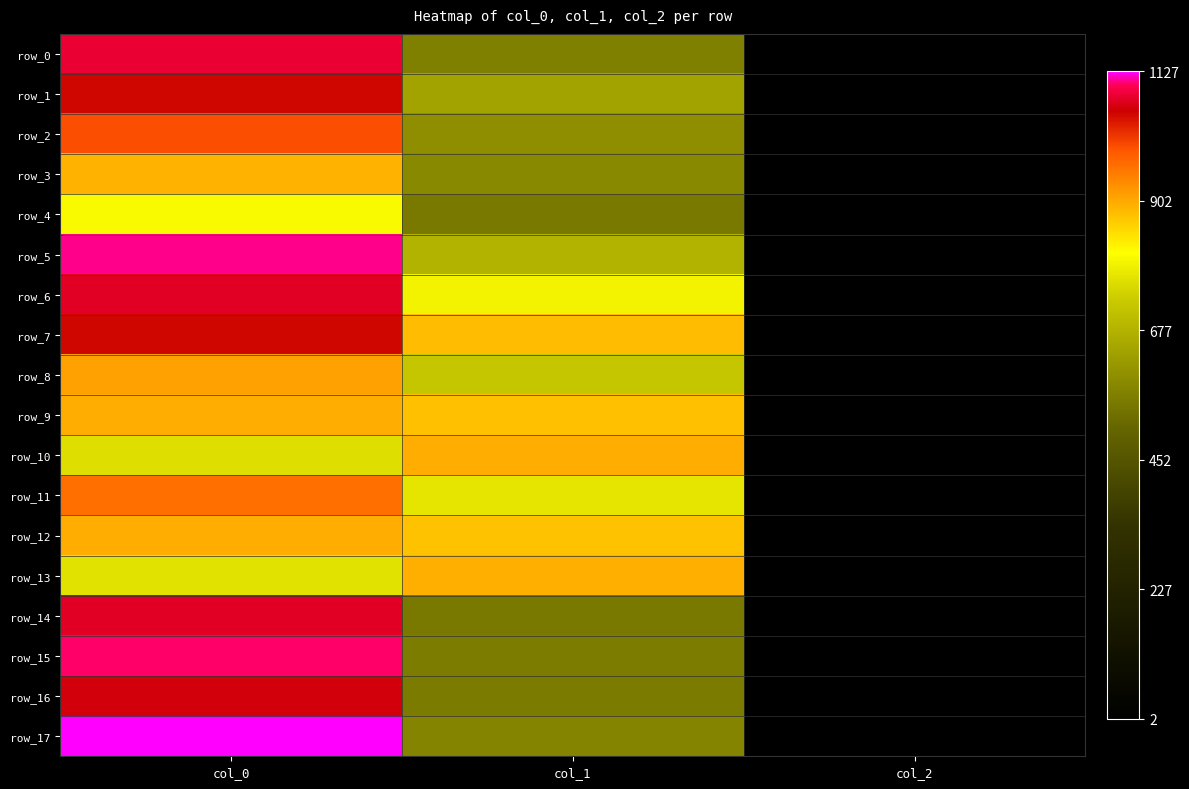

True or false: row_13 has a value of 766.7 at col_0.

True